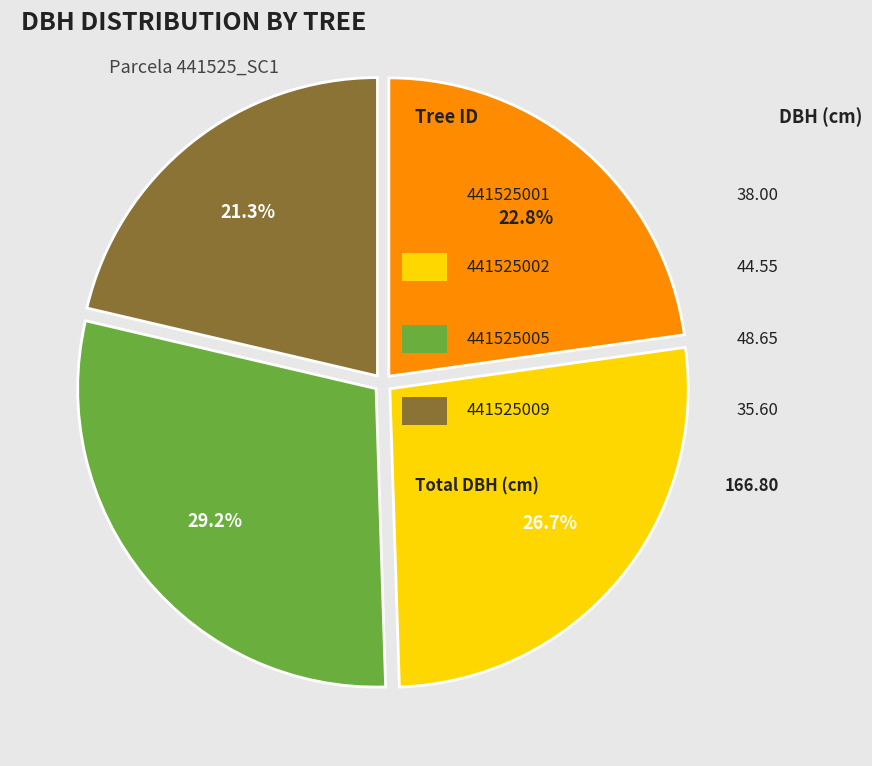

How many segments does this pie chart have?

4